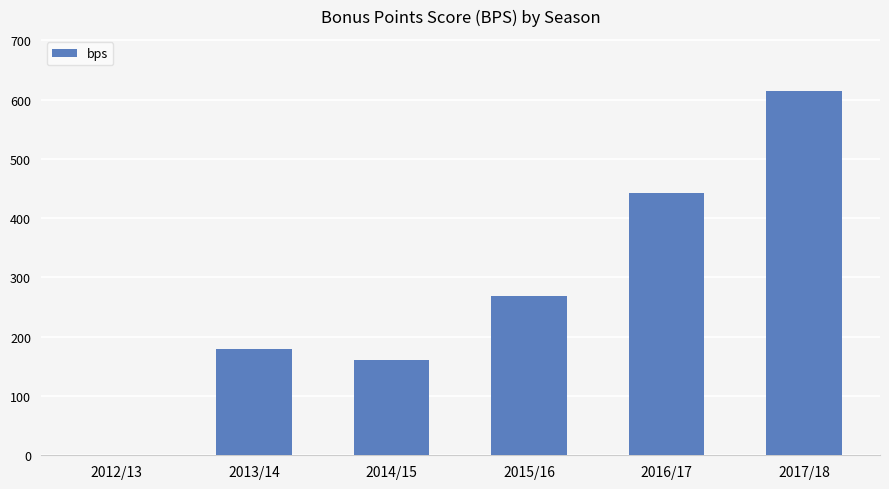

Between 2012/13 and 2013/14, which is larger?

2013/14